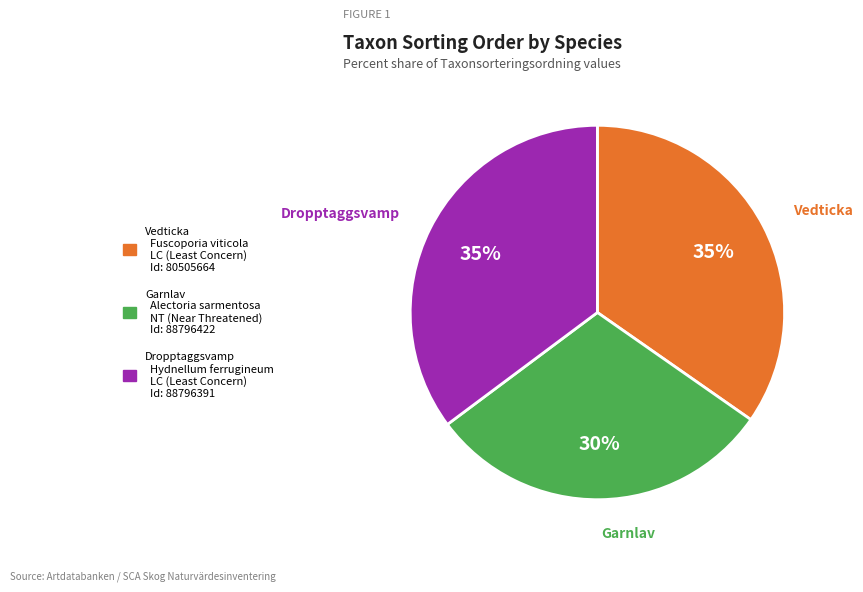

Count the number of slices in the pie.

3